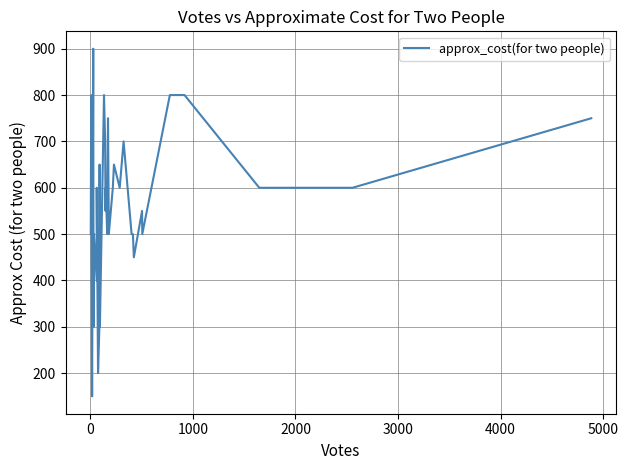

What is the ratio of the value at 29 to the value at 5000?

0.6